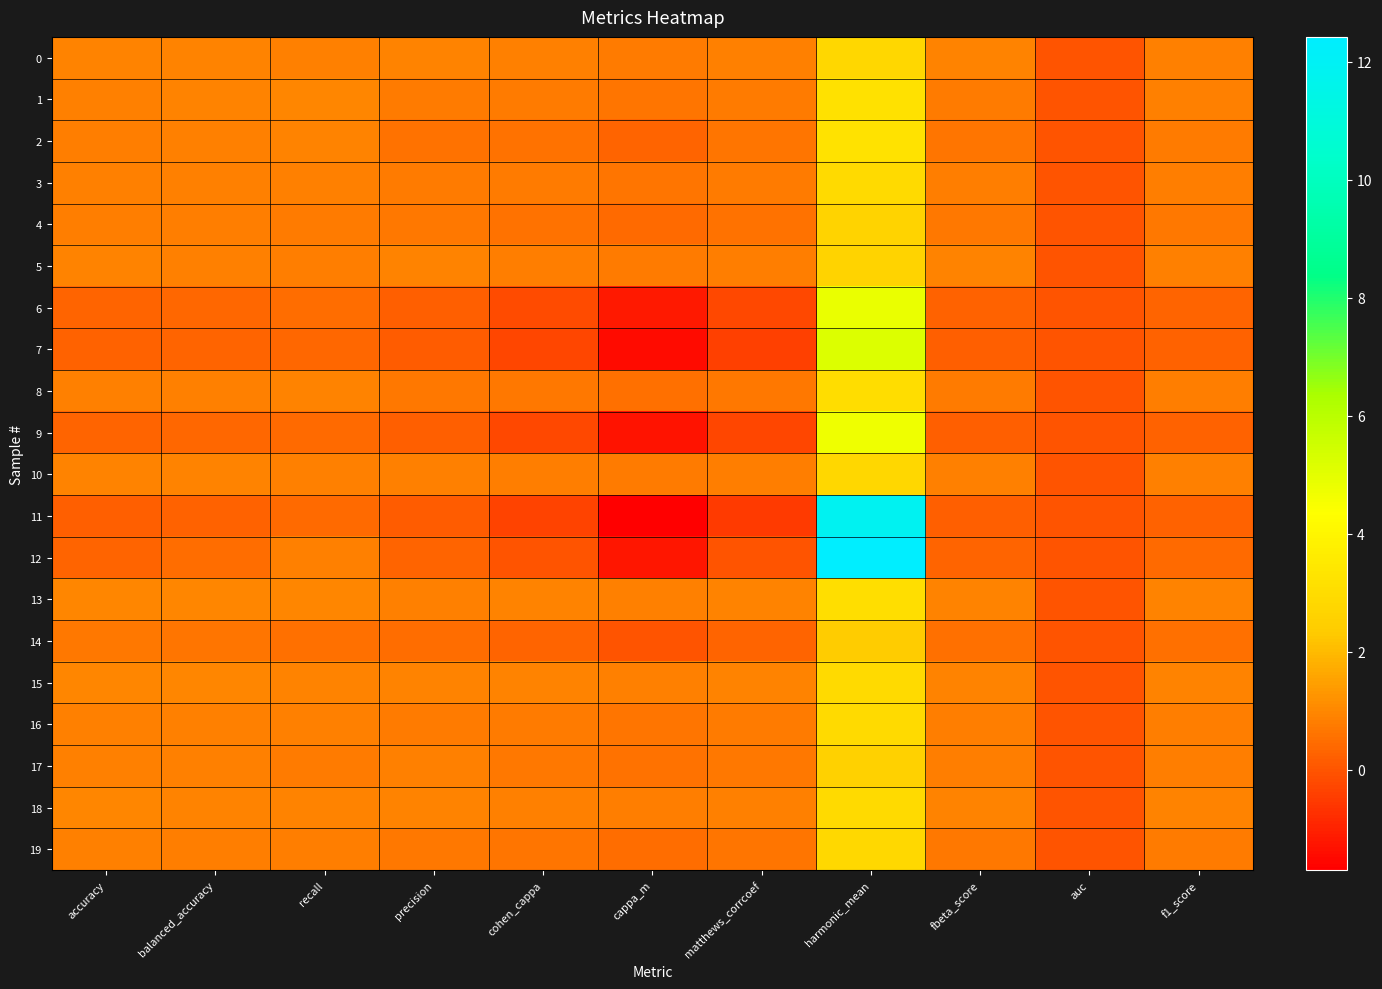

What is the total value across all series at harmonic_mean?

81.7